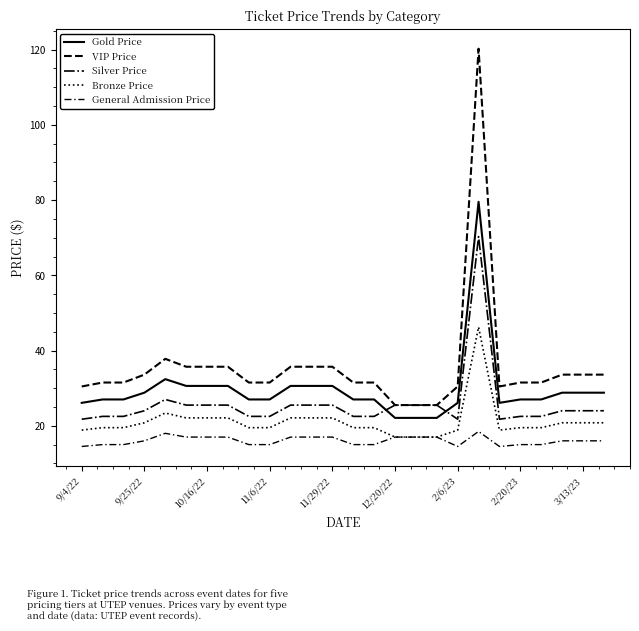

How many lines are shown in the chart?

5